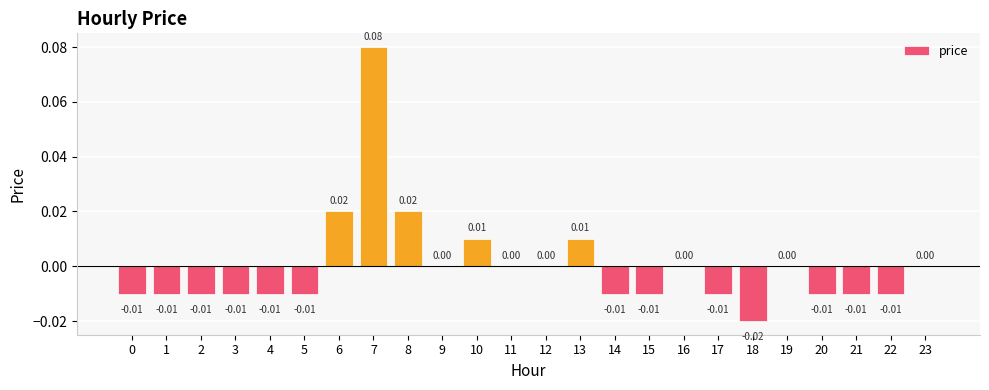

Count the number of categories in the chart.

24